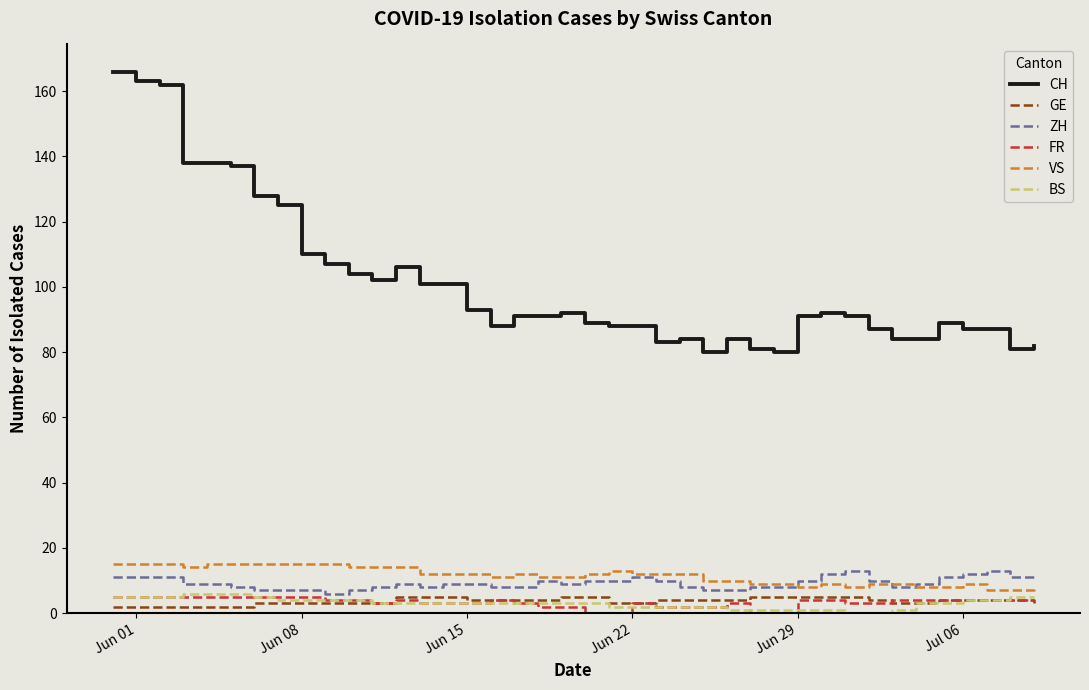

Count the number of data series in this chart.

6